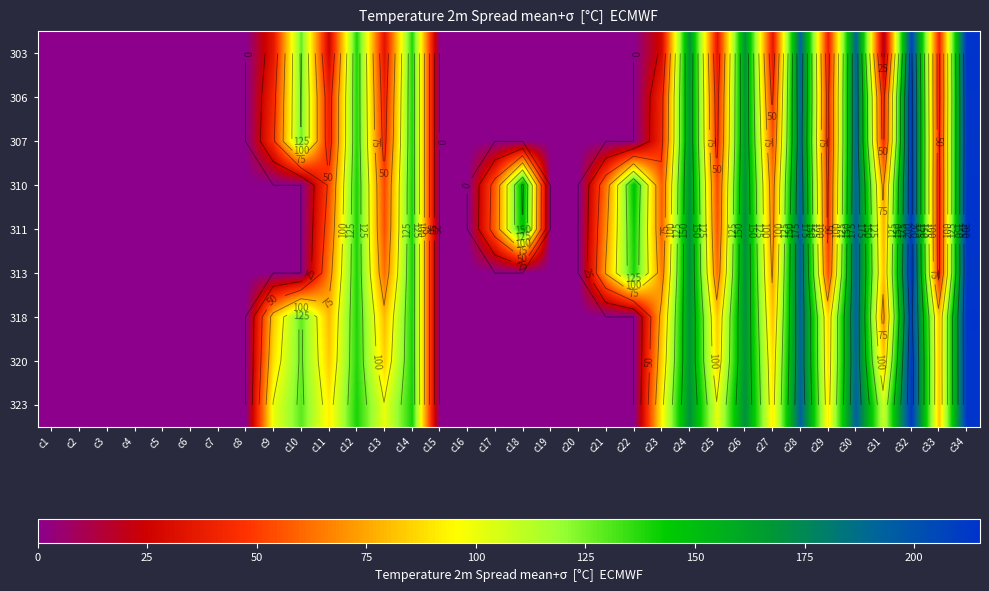

At which category is the sum across all series the highest?

c34